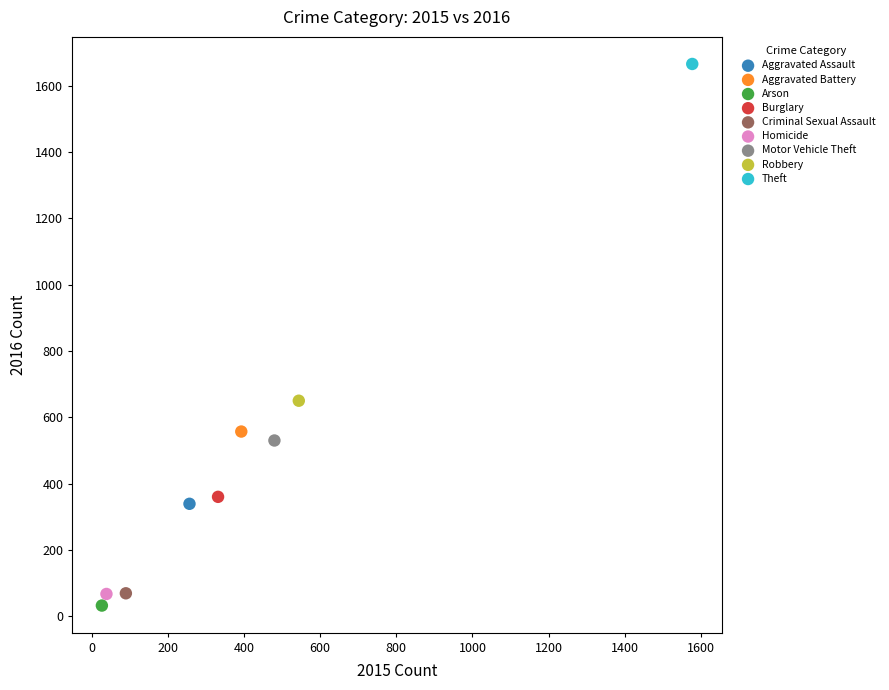

Which series contains the lowest Y value?

Arson